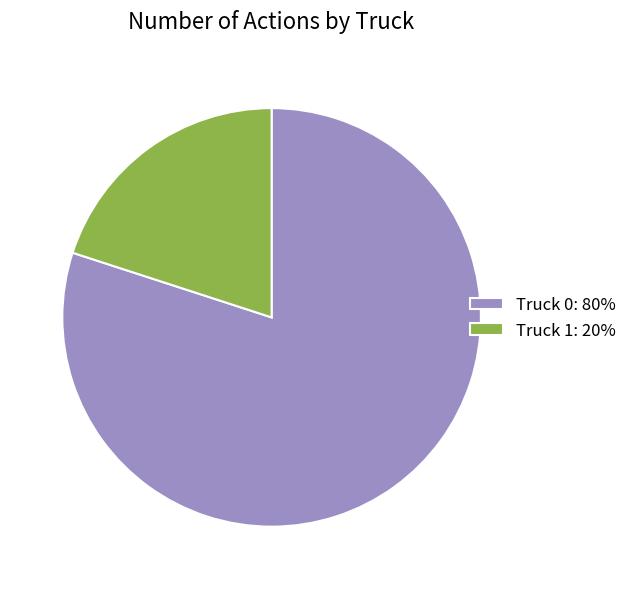

True or false: Truck 0 accounts for 70% of the total.

False